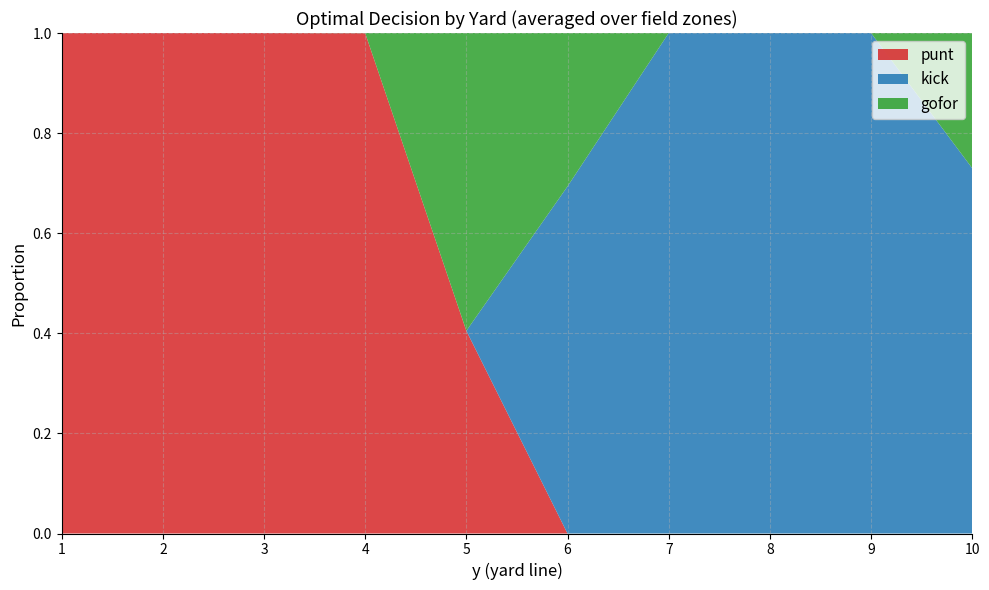

What is the total value across all series at 9?

1.0